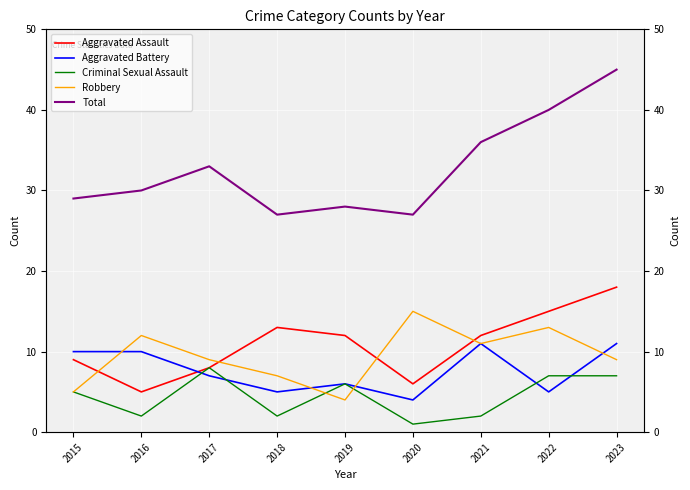

Which category has the highest value across all series?

2023